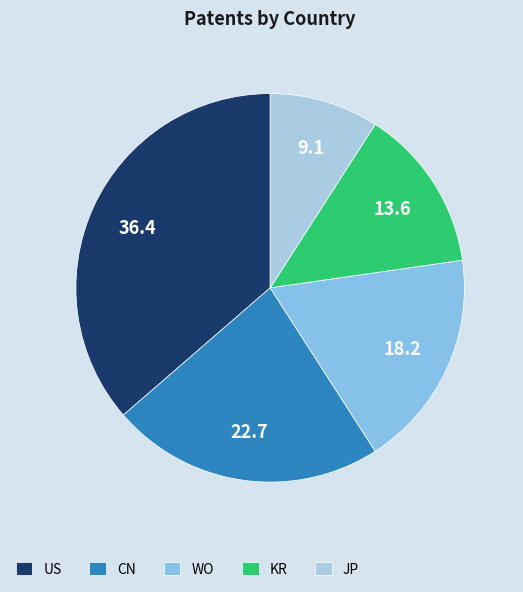

To the nearest percent, what portion does KR represent?

14%